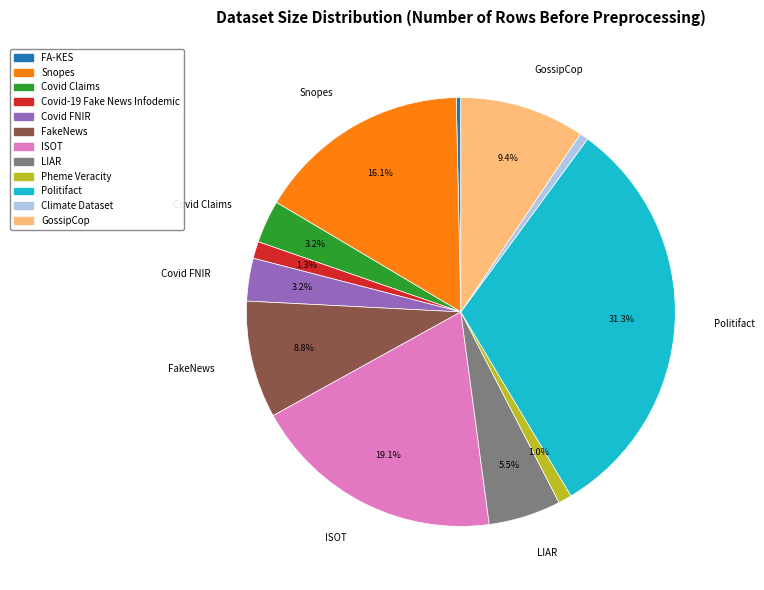

Which slice is the largest?

Politifact